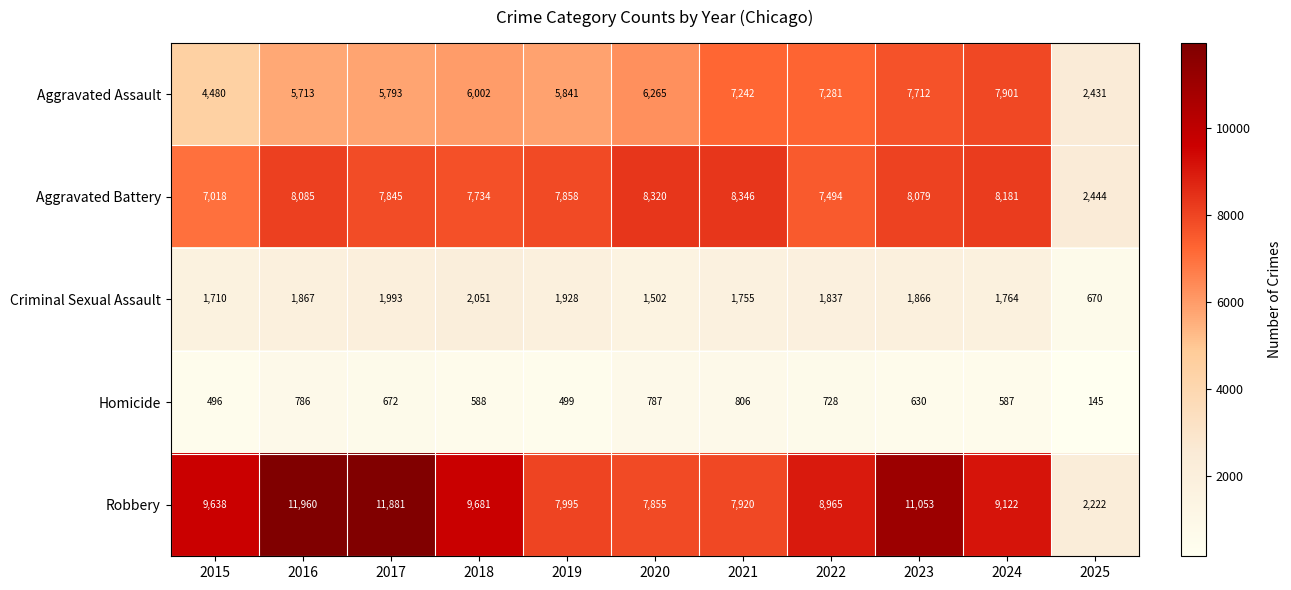

At 2016, list the series in order from smallest to largest.

Homicide, Criminal Sexual Assault, Aggravated Assault, Aggravated Battery, Robbery